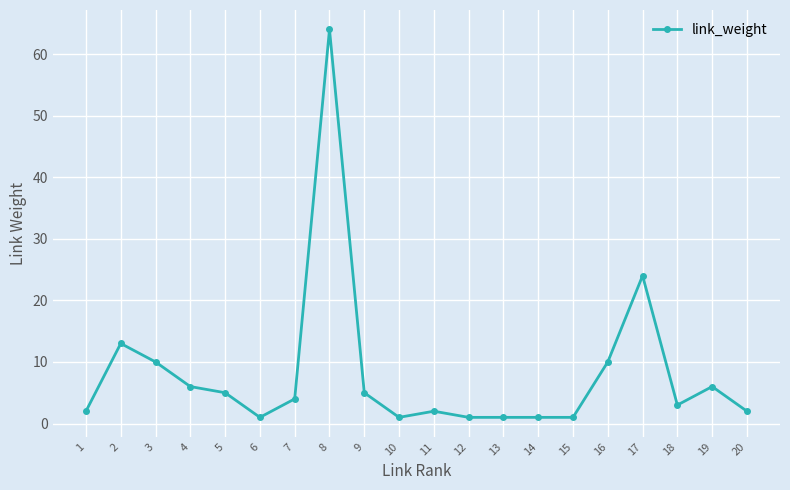

What is the smallest value displayed?

1